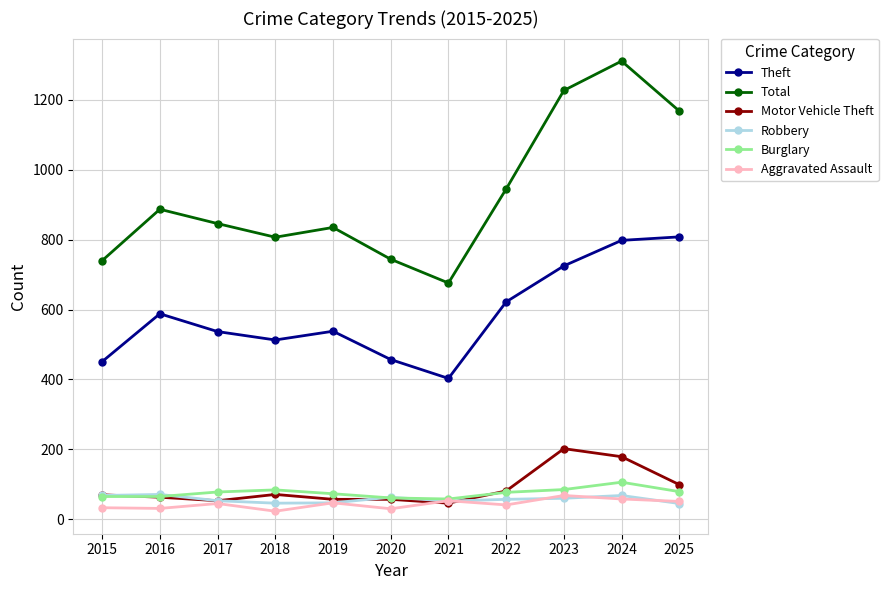

Which series has the largest total across all categories?

Total